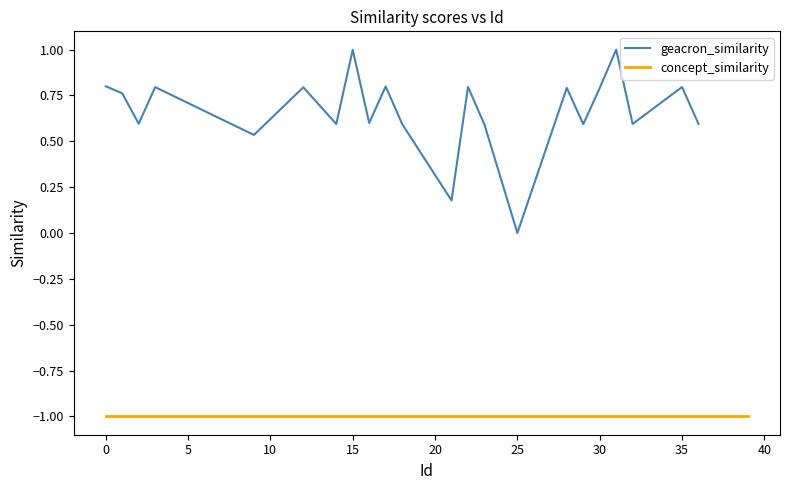

At which label does geacron_similarity reach its minimum?

25